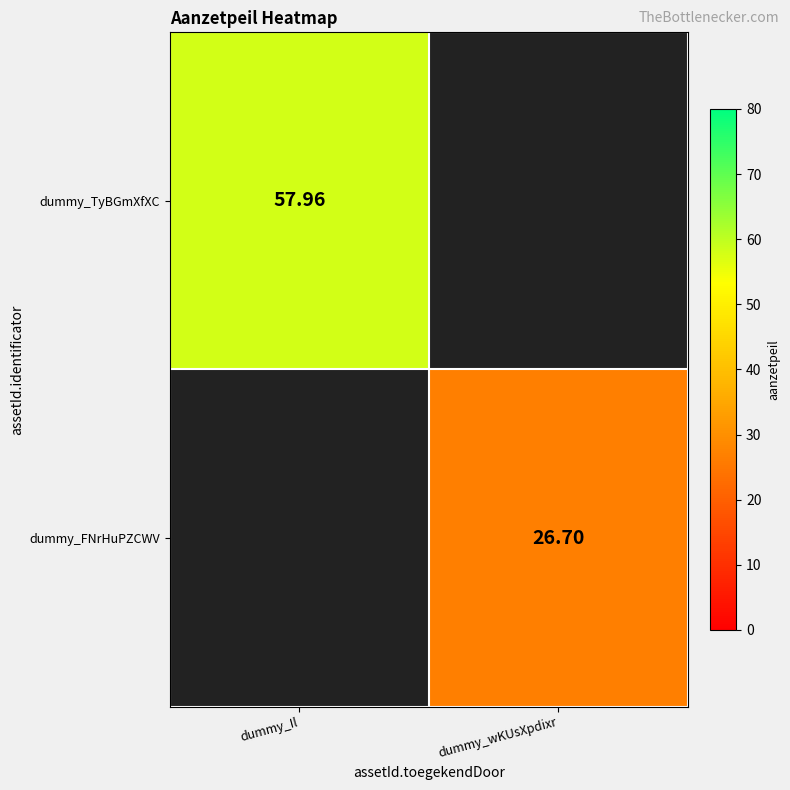

Is the value of dummy_TyBGmXfXC at dummy_wKUsXpdixr greater than the value of dummy_FNrHuPZCWV at dummy_Il?

No